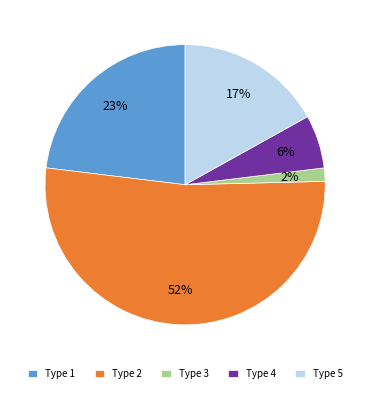

To the nearest percent, what portion does Type 3 represent?

2%